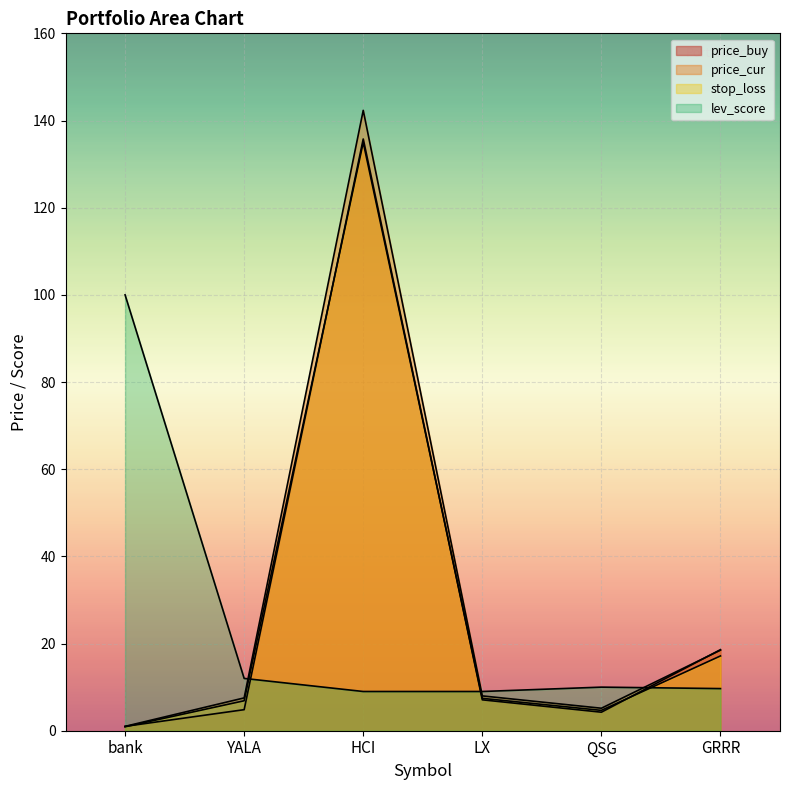

The lev_score series shows 9.0 at LX. True or false?

True